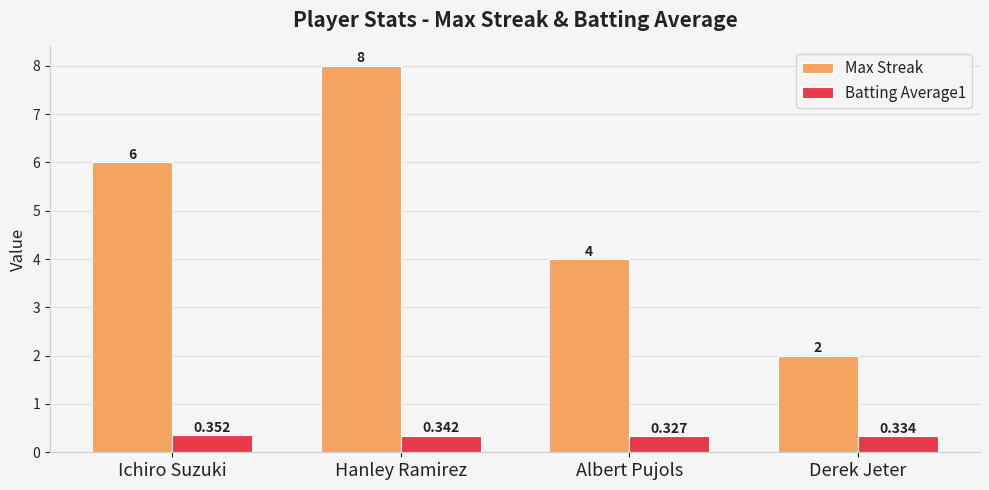

Between Hanley Ramirez and Albert Pujols, which series saw the biggest shift?

Max Streak